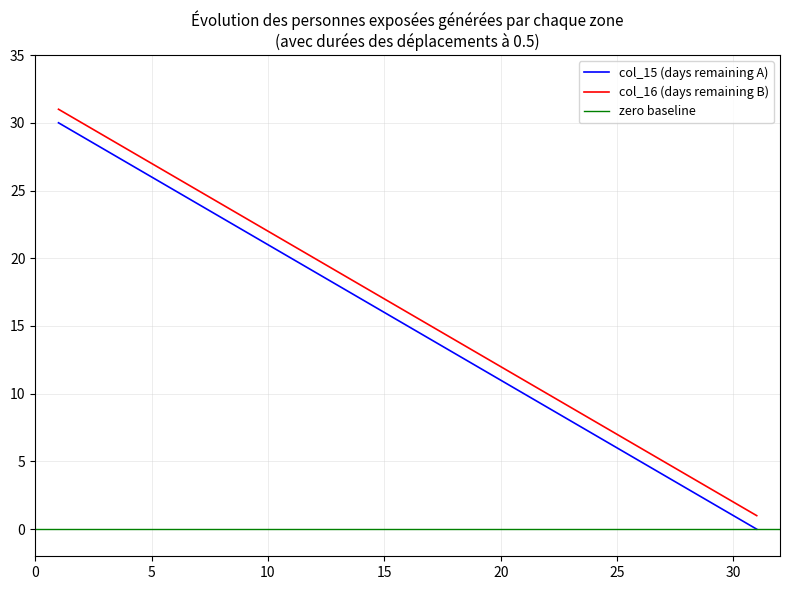

True or false: col_15 has more than 1 points higher than both neighbors.

False